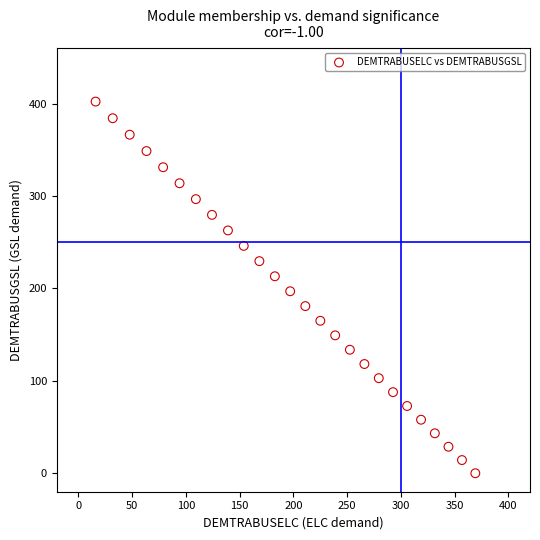

What is the range of Y values (max minus min)?

402.3